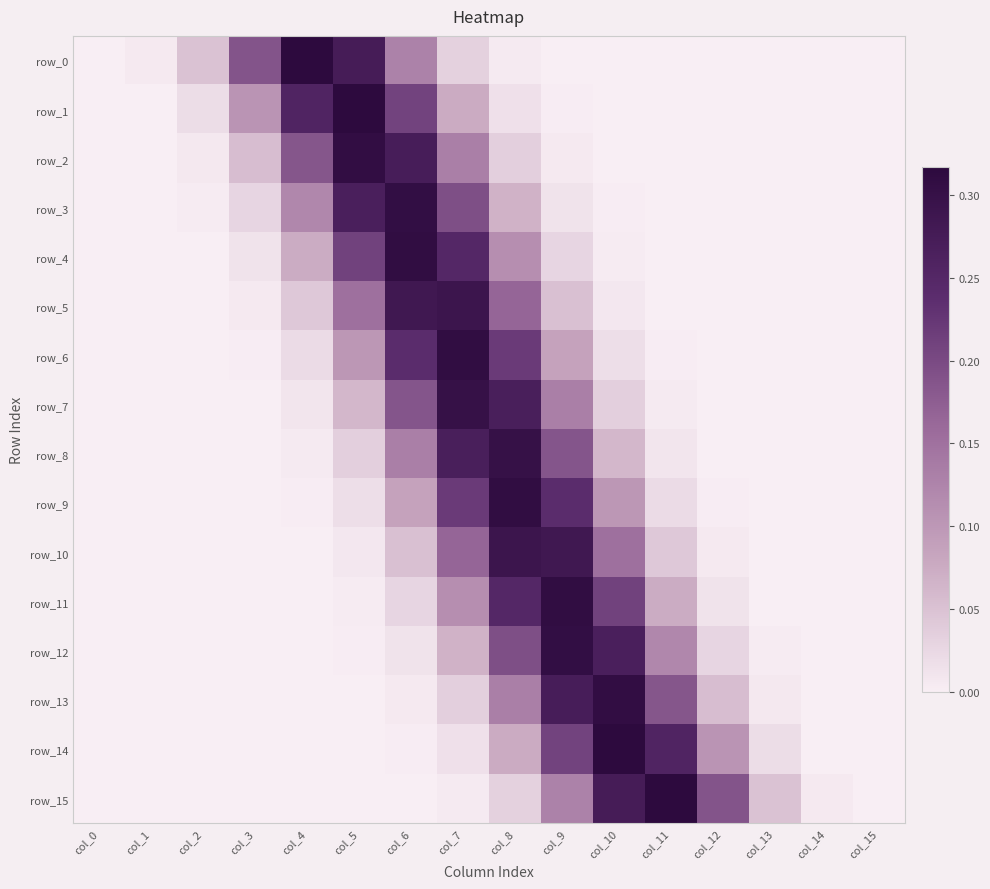

Is the value of row_14 at col_7 greater than the value of row_0 at col_5?

No